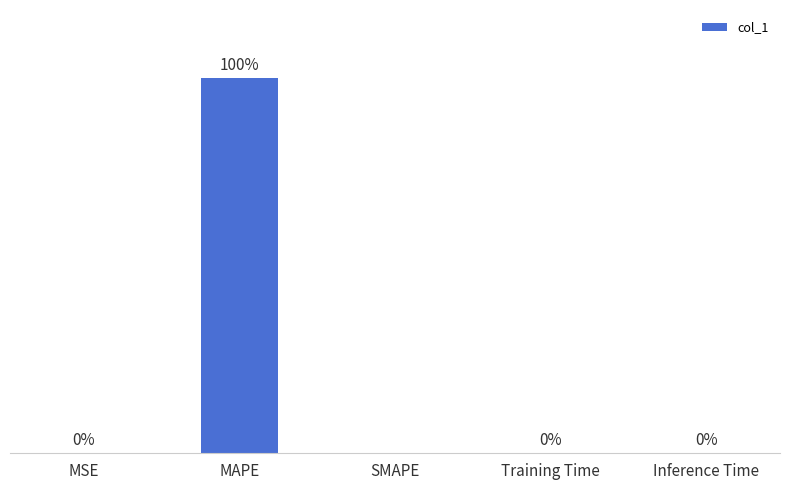

Which label corresponds to the largest value in the chart?

MAPE